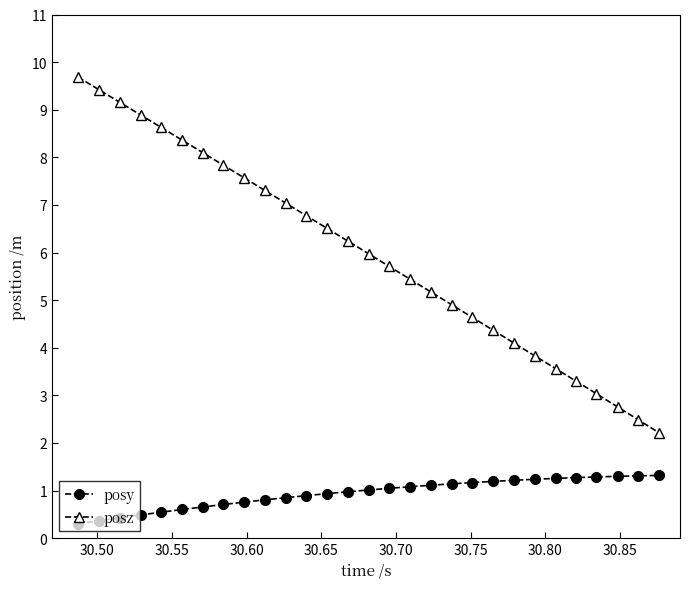

What is the value of the posz point at the 8th from the left?

7.8